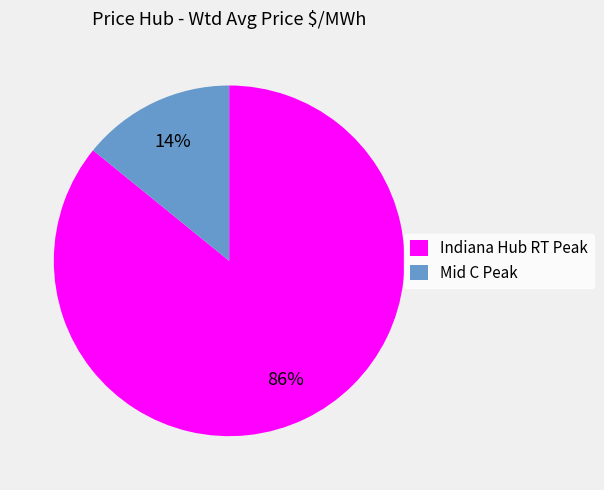

What is the smallest slice in the pie chart?

Mid C Peak